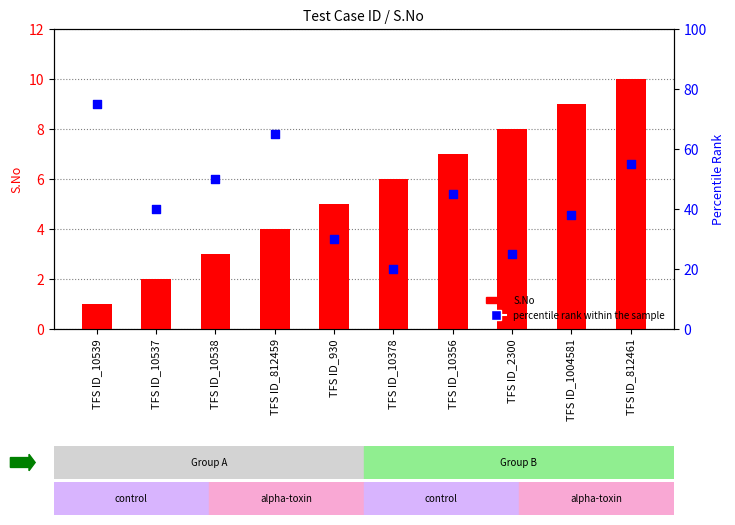

What is the total value across all series at TFS ID_10538?

53